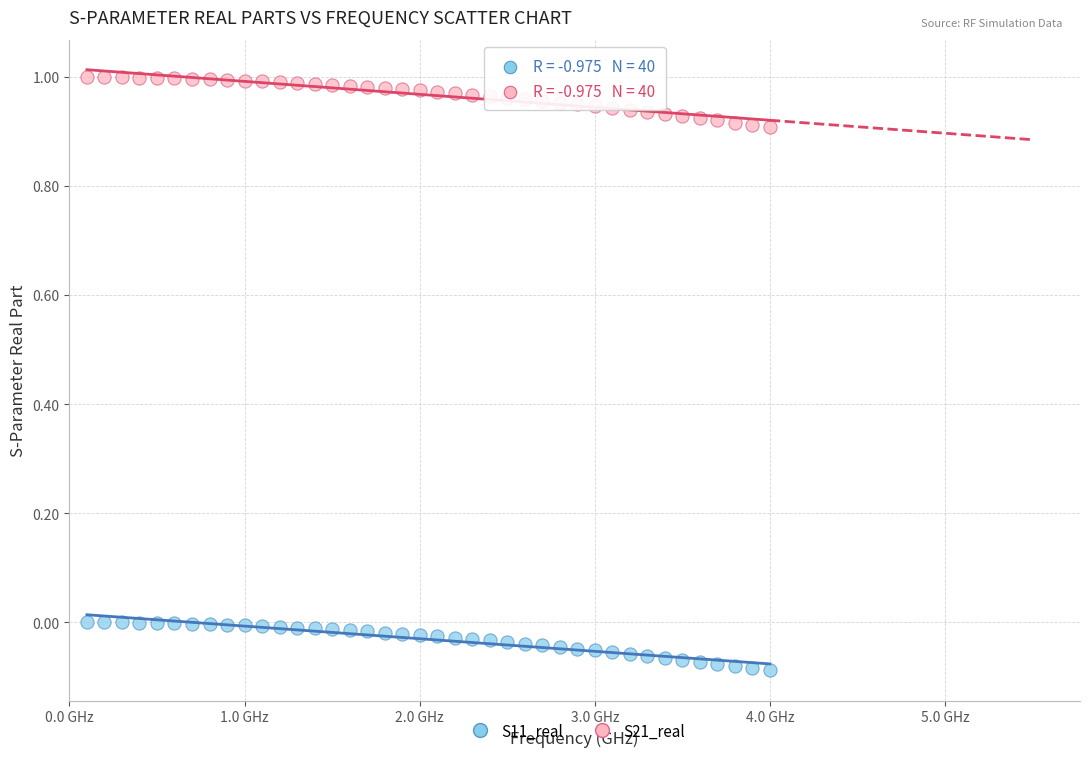

Which series has the widest spread of Y values?

S21_real